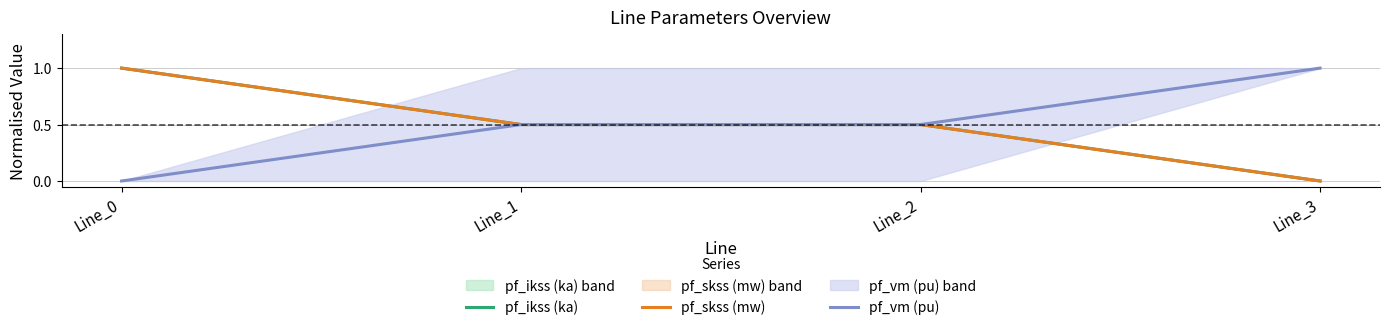

What is the difference between the maximum and minimum values in the pf_ikss (ka) series?

1.0